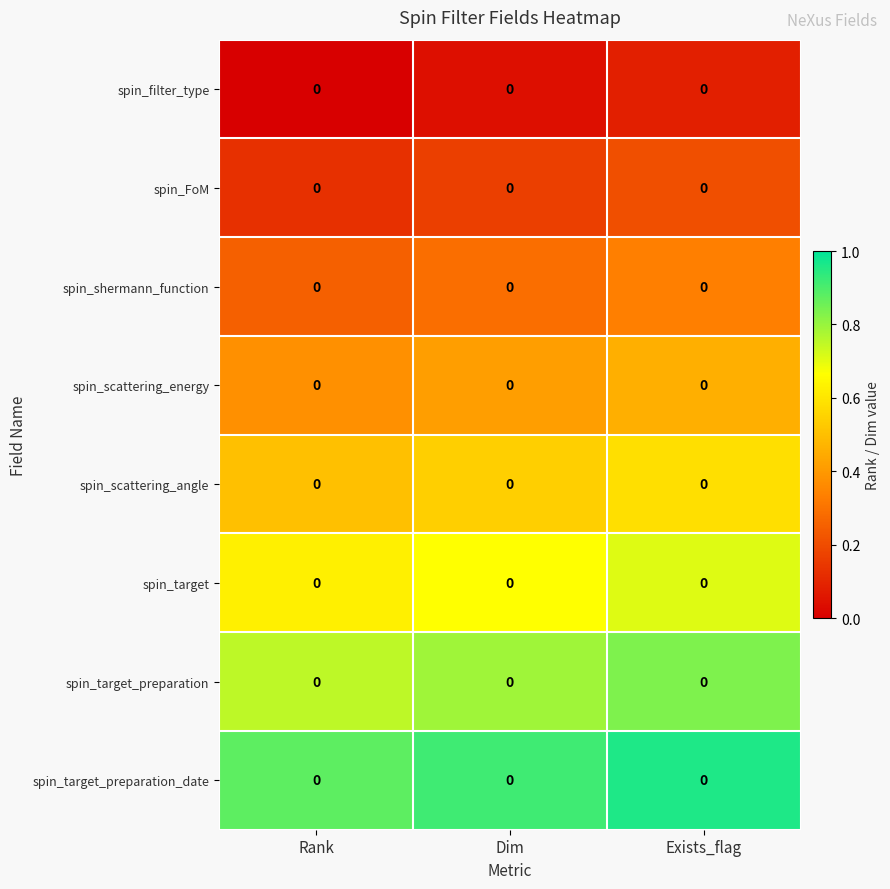

How many distinct data groups are displayed?

8